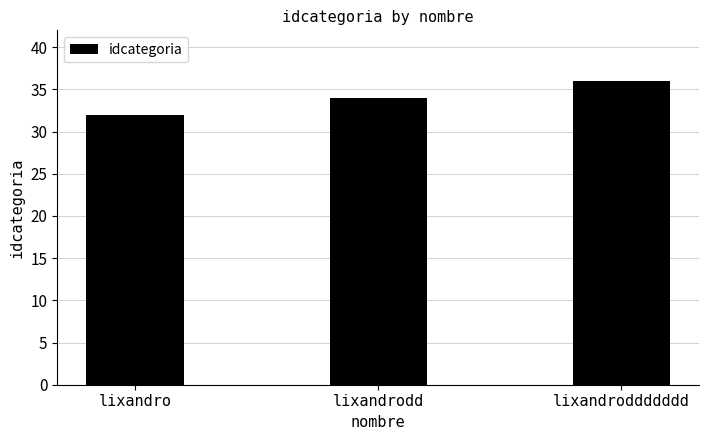

What is the change in value from lixandro to lixandroddddddd?

+4